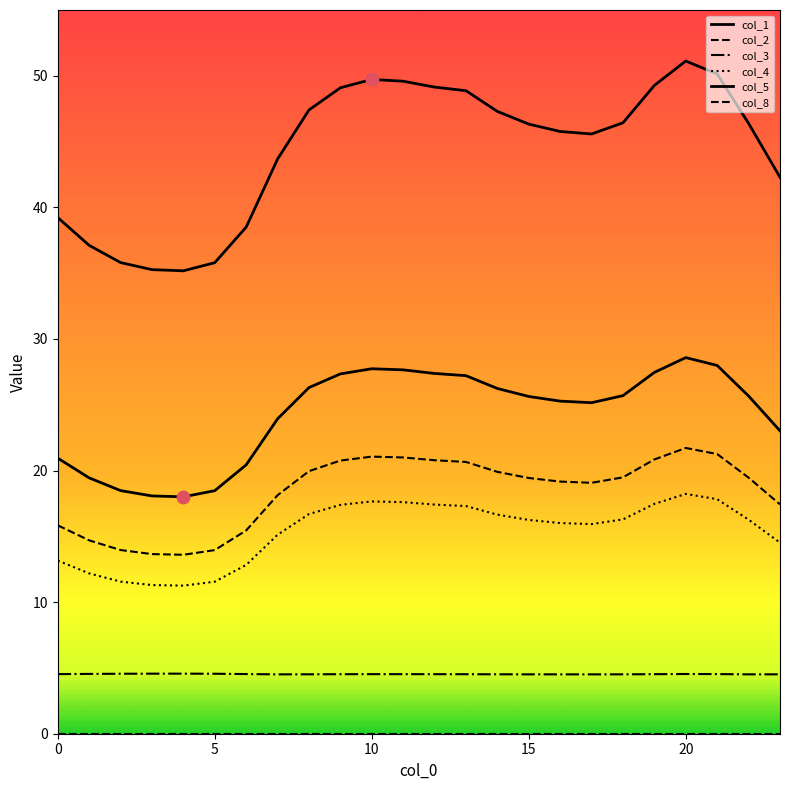

Does the chart have visible grid lines?

No